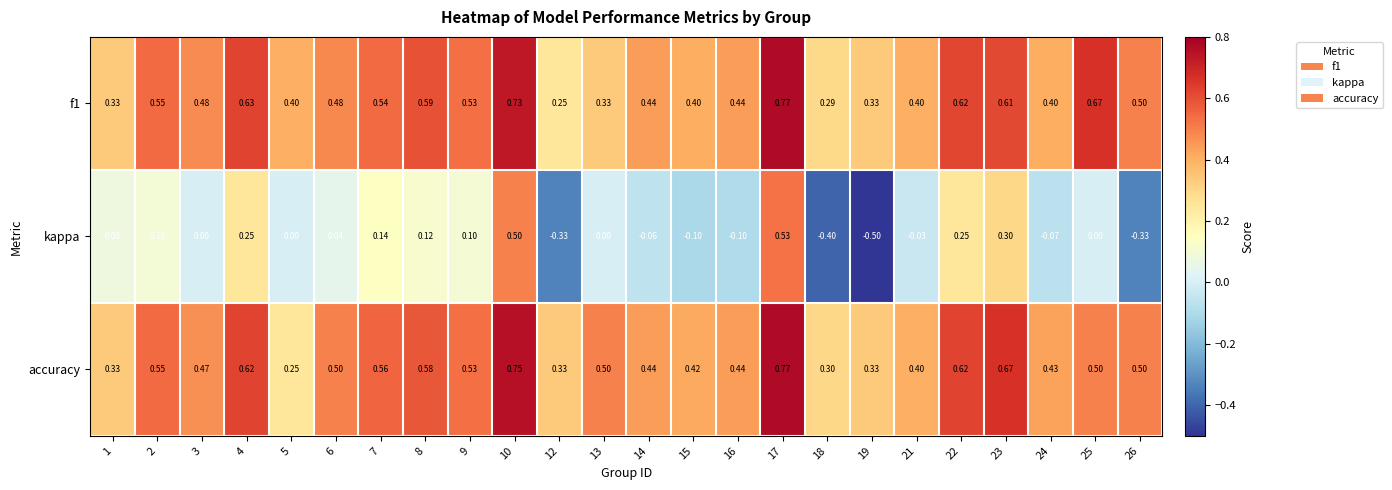

What is the smallest value displayed?

-0.5